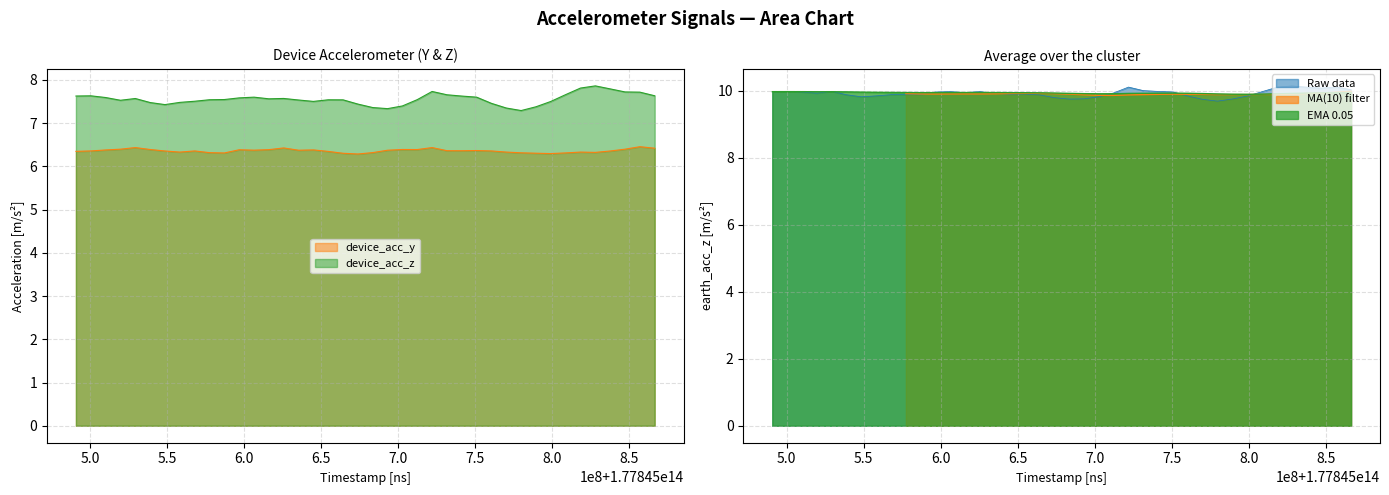

What is the value of the earth_acc_z point at the 18th from the left?

9.9